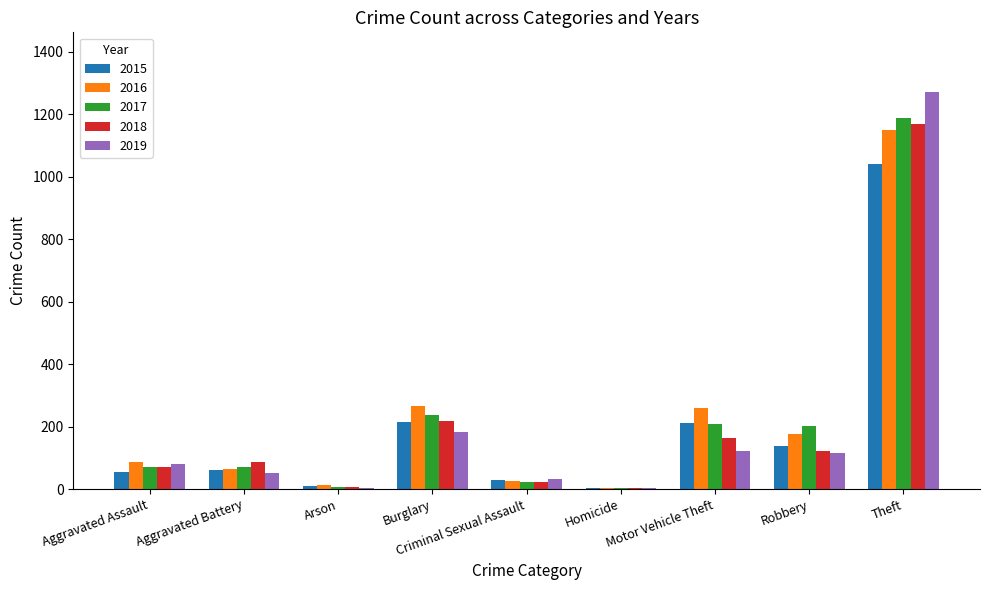

Are the bars grouped side by side (vs. stacked)?

Yes